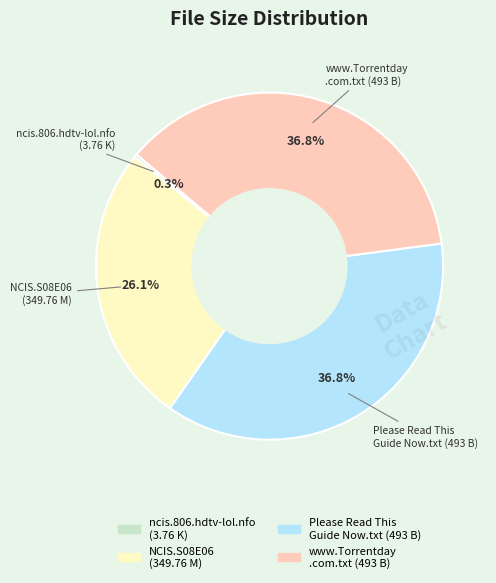

Does any single category account for the majority?

No